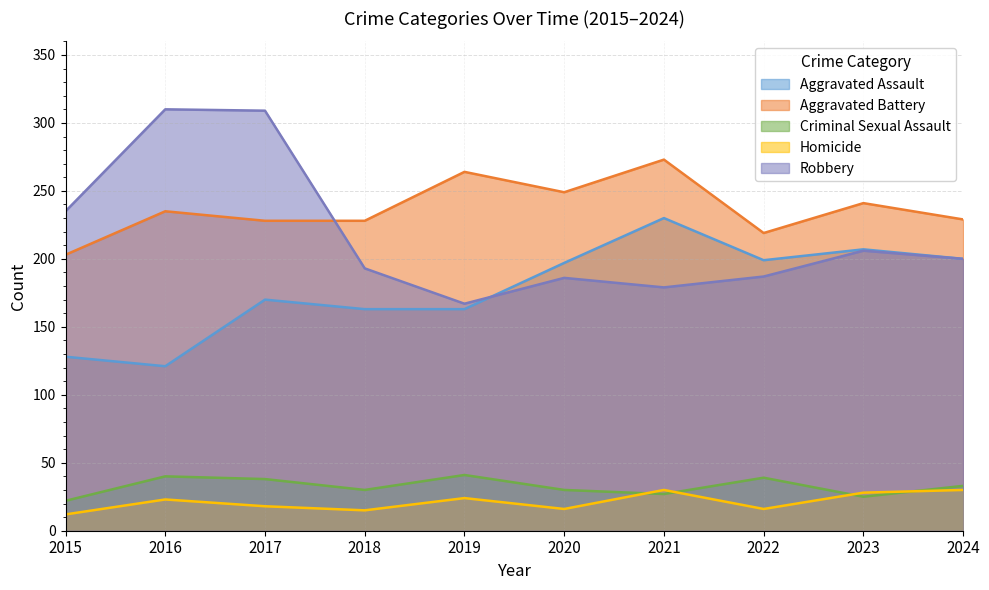

What is the total value across all series at 2017?

763